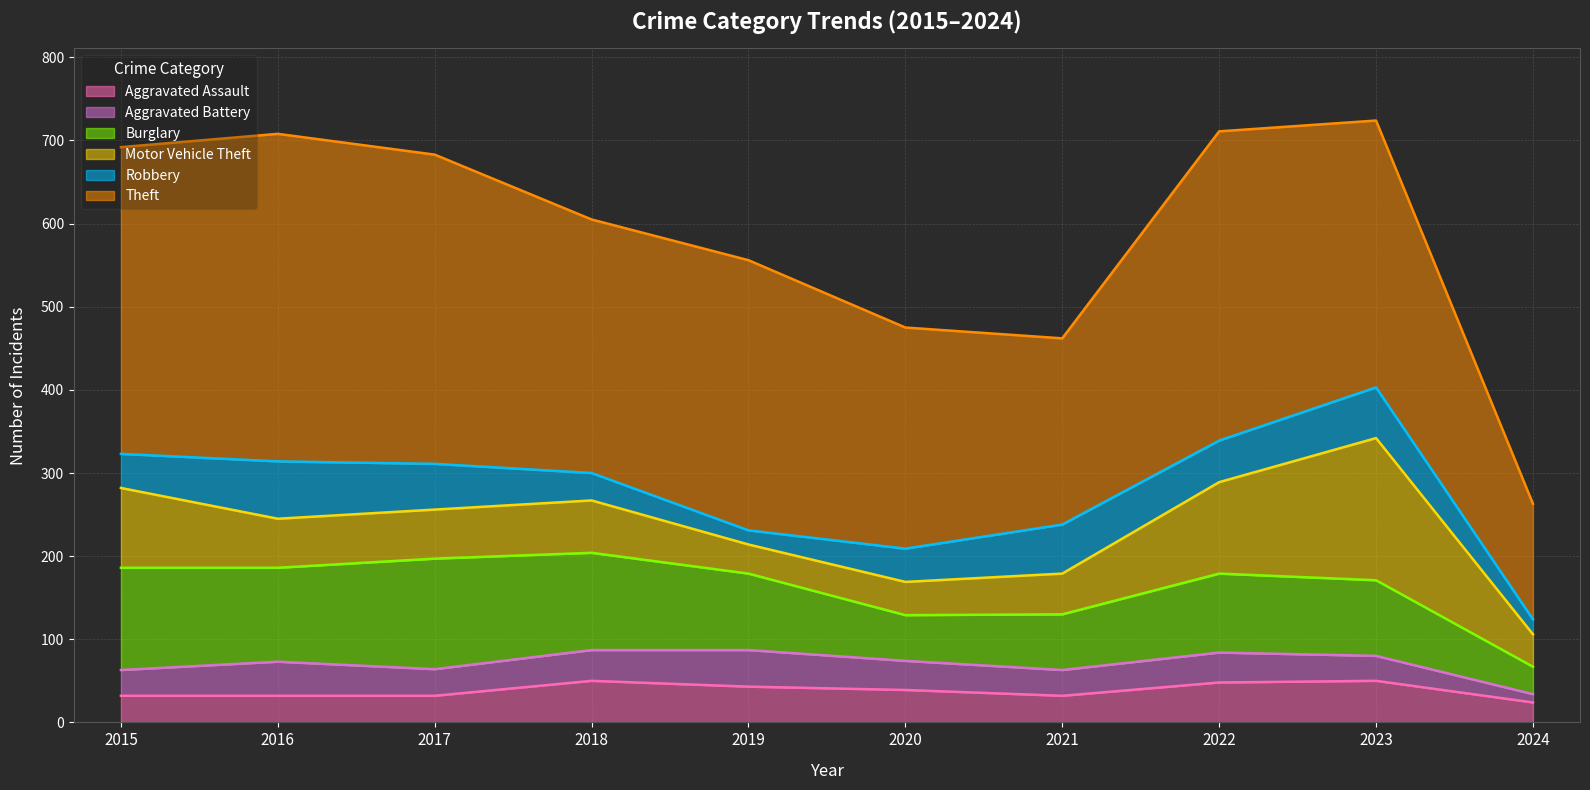

True or false: Robbery and Burglary intersect in this chart.

False